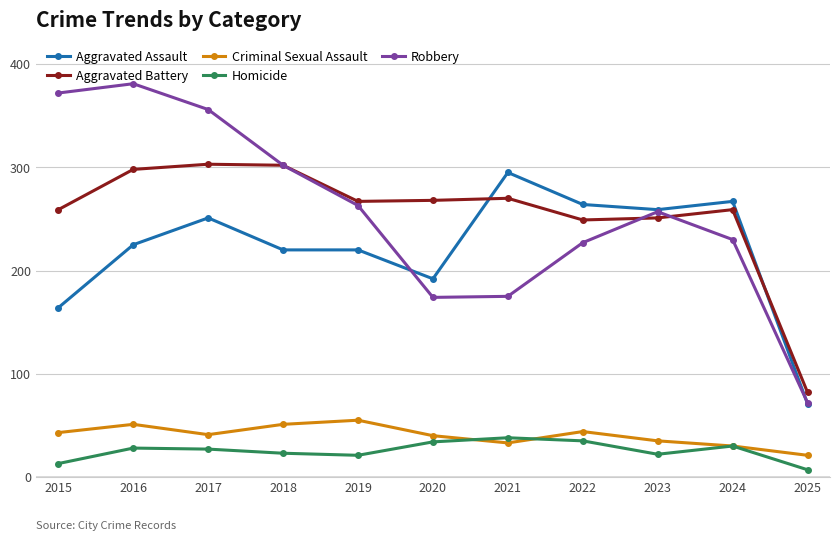

Where does the Homicide series first go above 27?

2016